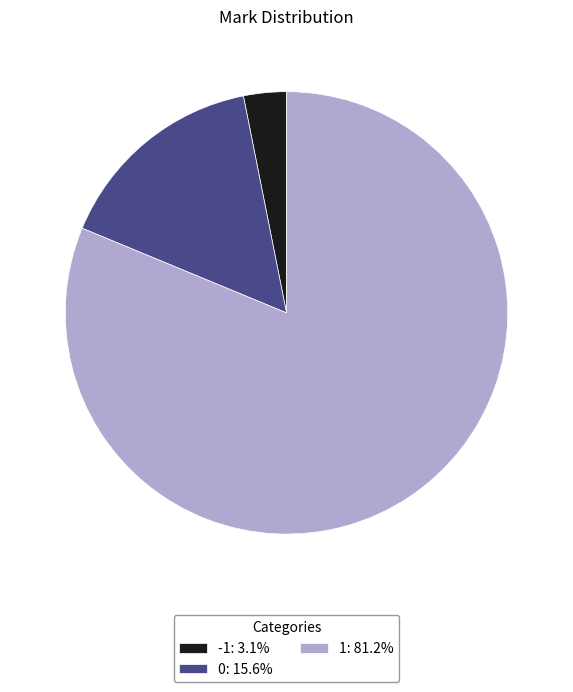

Do -1: 3.1% and 0: 15.6% together represent more than half of the pie?

No